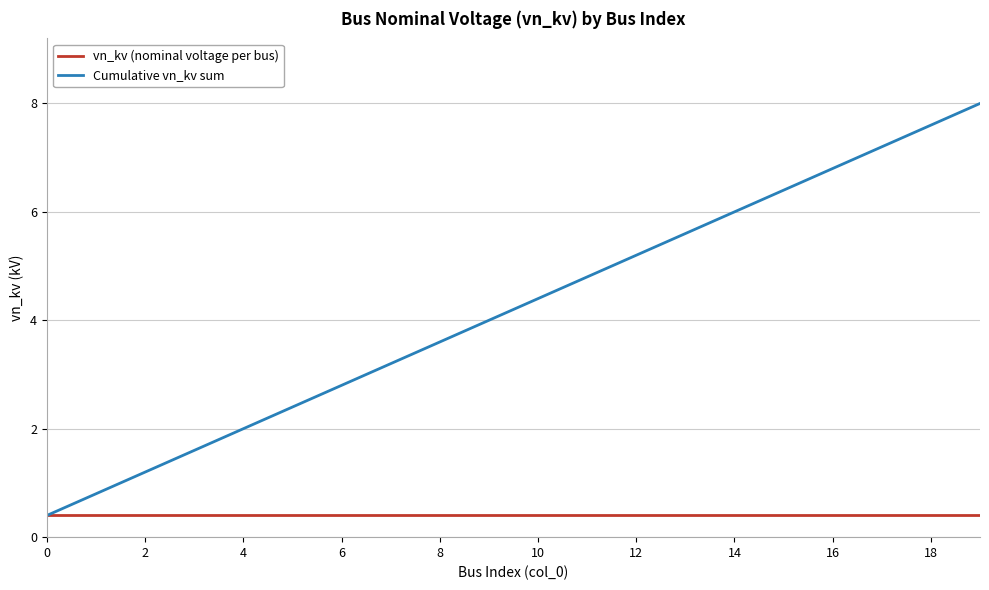

List the series in order of their overall mean, lowest first.

vn_kv (nominal voltage per bus), Cumulative vn_kv sum